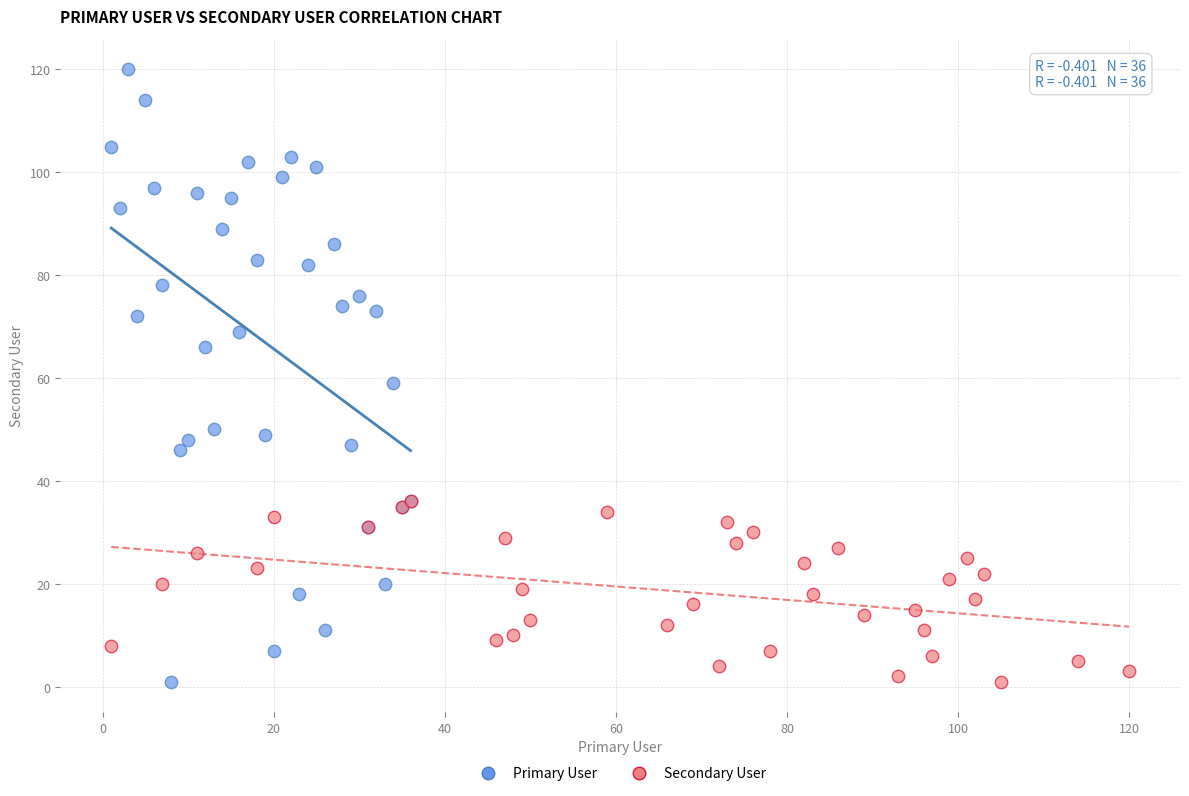

Which series has the largest Y range (max minus min)?

Primary User